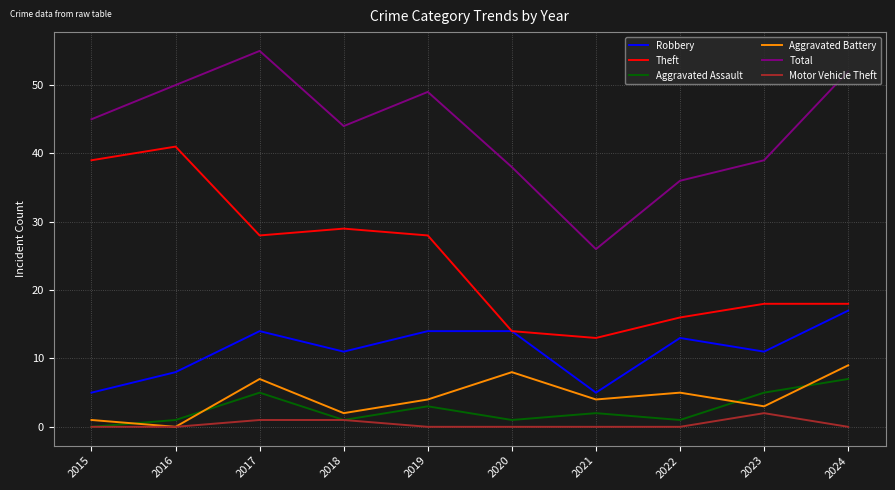

What is the maximum value shown in the chart?

55